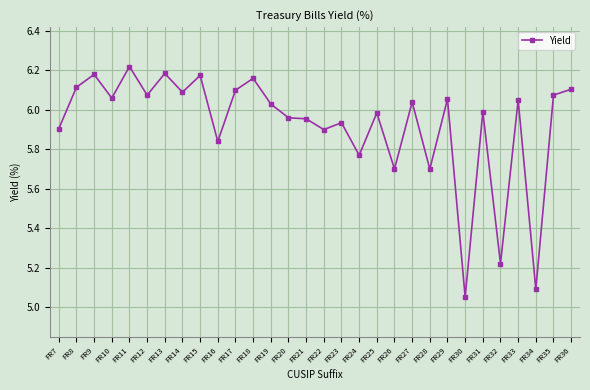

What is the difference between the second highest and second lowest values?

1.1